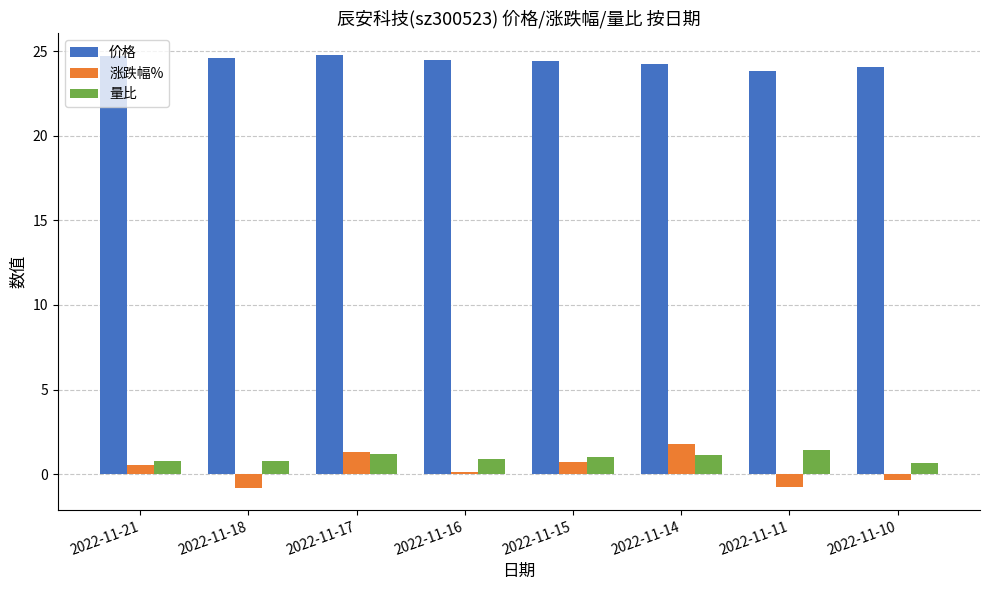

Rank the series at 2022-11-10 from lowest to highest value.

涨跌幅%, 量比, 价格